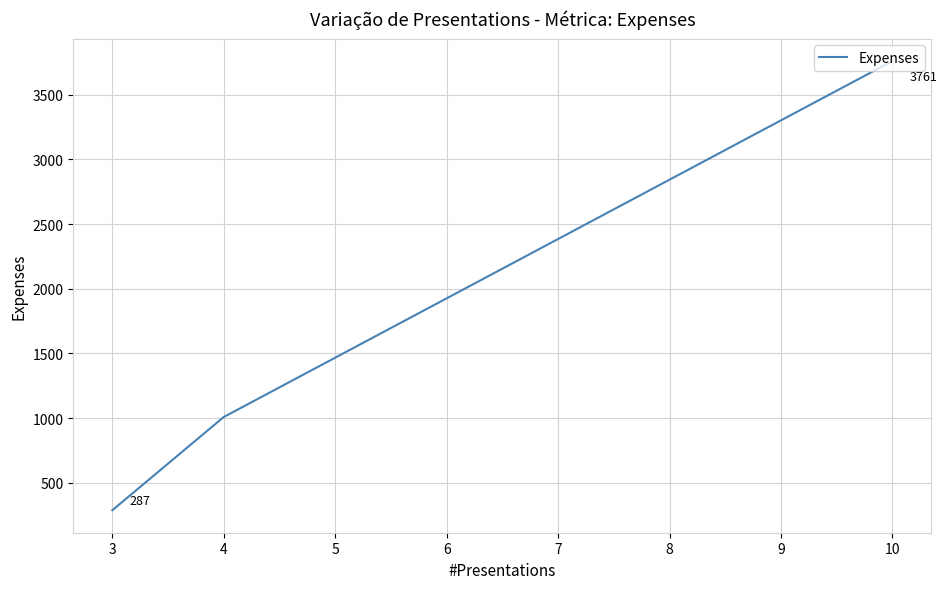

What is the difference between the maximum and minimum values?

3474